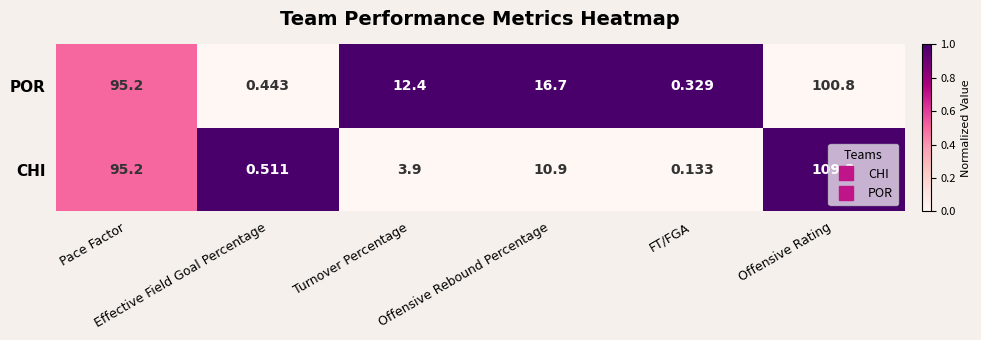

Which series has the largest total across all categories?

POR